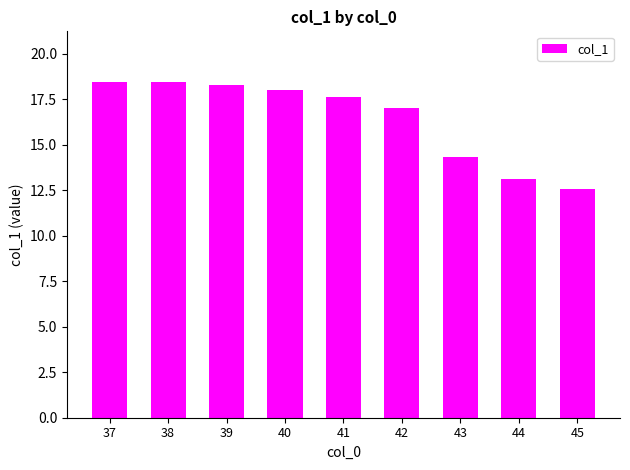

What is the greatest value displayed?

18.5